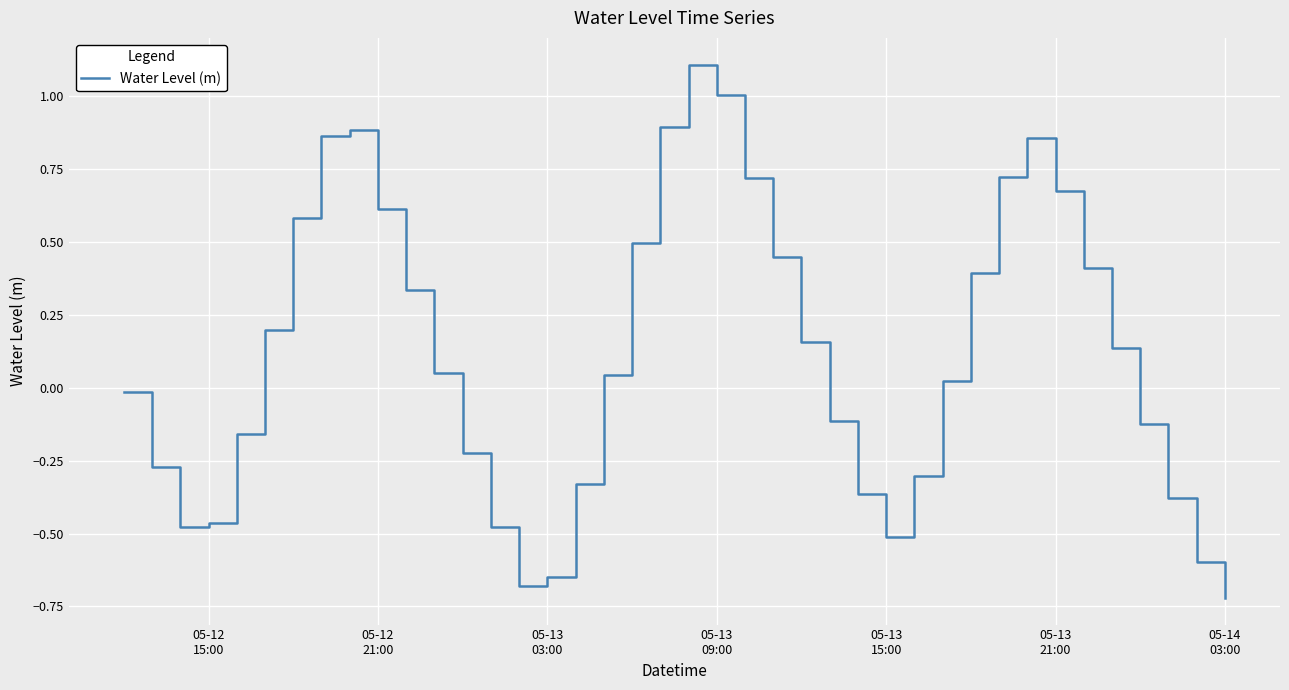

Reading left to right, transcribe all the data shown in this chart.

-0.0	-0.3	-0.5	-0.5	-0.2	0.2	0.6	0.9	0.9	0.6	0.3	0.1	-0.2	-0.5	-0.7	-0.6	-0.3	0.0	0.5	0.9	1.1	1.0	0.7	0.4	0.2	-0.1	-0.4	-0.5	-0.3	0.0	0.4	0.7	0.9	0.7	0.4	0.1	-0.1	-0.4	-0.6	-0.7